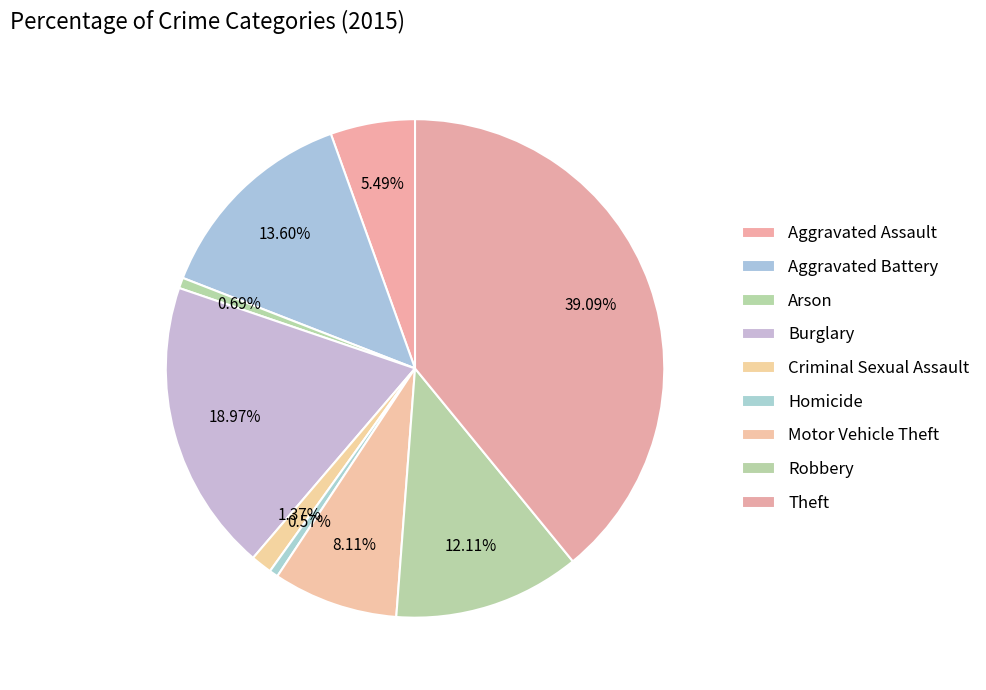

Is there a majority slice in this chart?

No